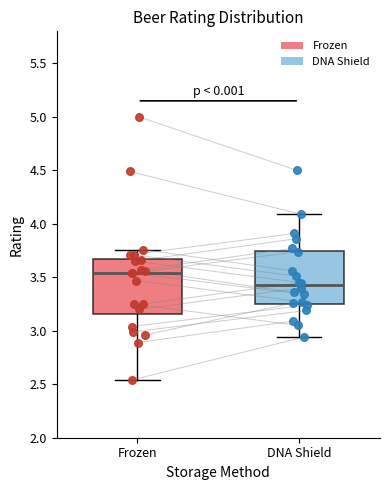

Reading left to right, transcribe this box plot: for each box, give where its median line is, the range the box spans, and where its two whiskers end, as read against the y-axis. The values are not printed on the chart, so give them approximately, as read against the axis.

Frozen: median 3.55, box 3.15 to 3.65, whiskers 2.55 to 3.75
DNA Shield: median 3.45, box 3.25 to 3.75, whiskers 2.95 to 4.10